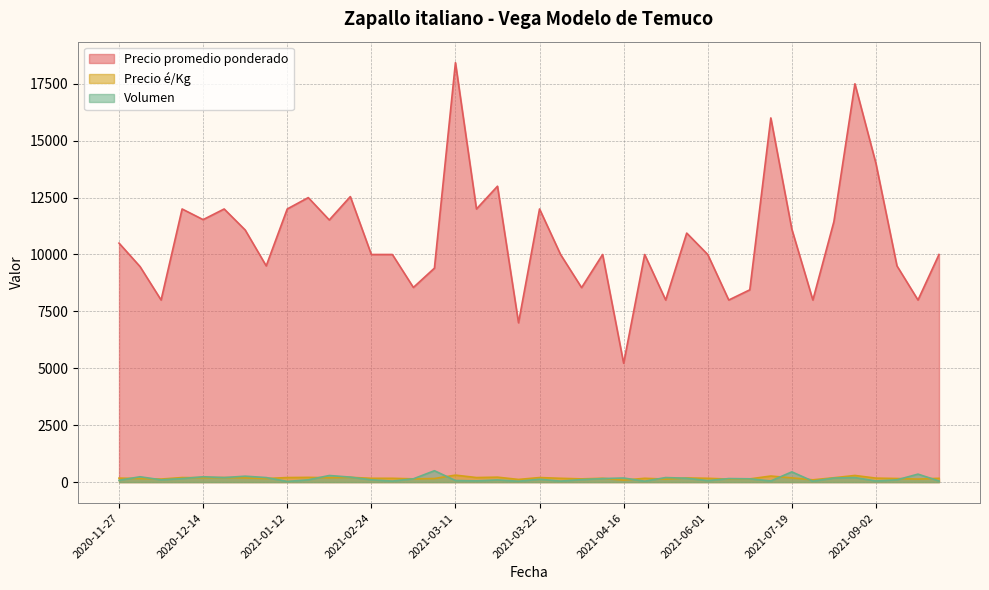

How many data points in Precio promedio ponderado are less than 10000?

14